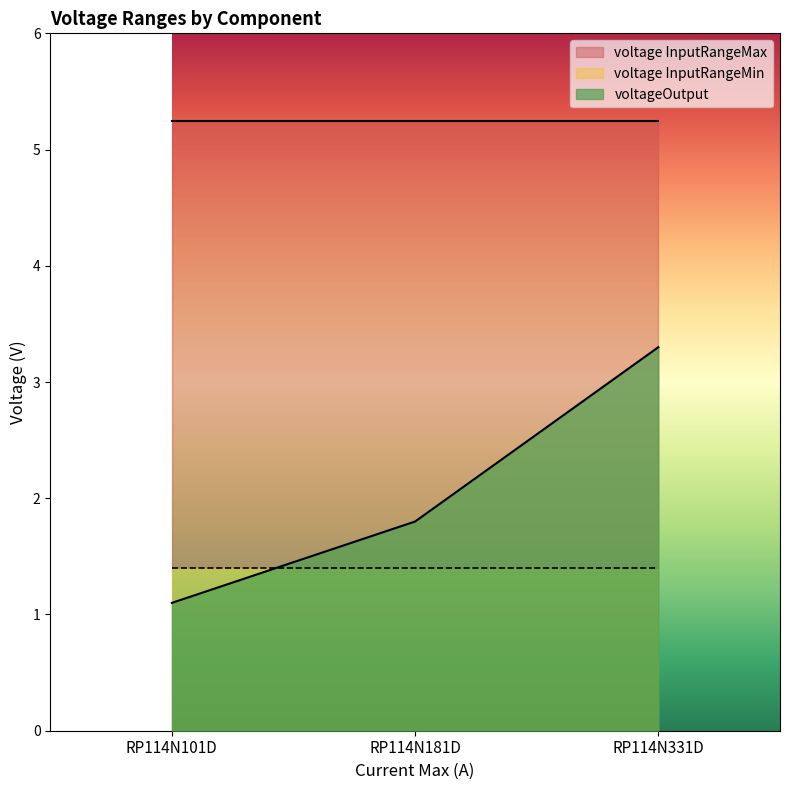

What is the total value across all series at RP114N331D?

9.9